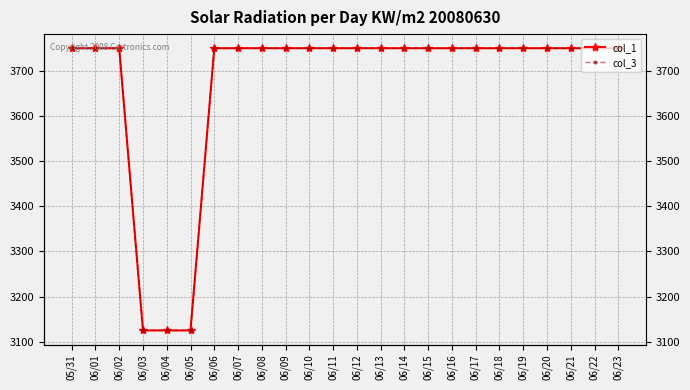

True or false: col_3 has a value of 1337 at 06/22.

False